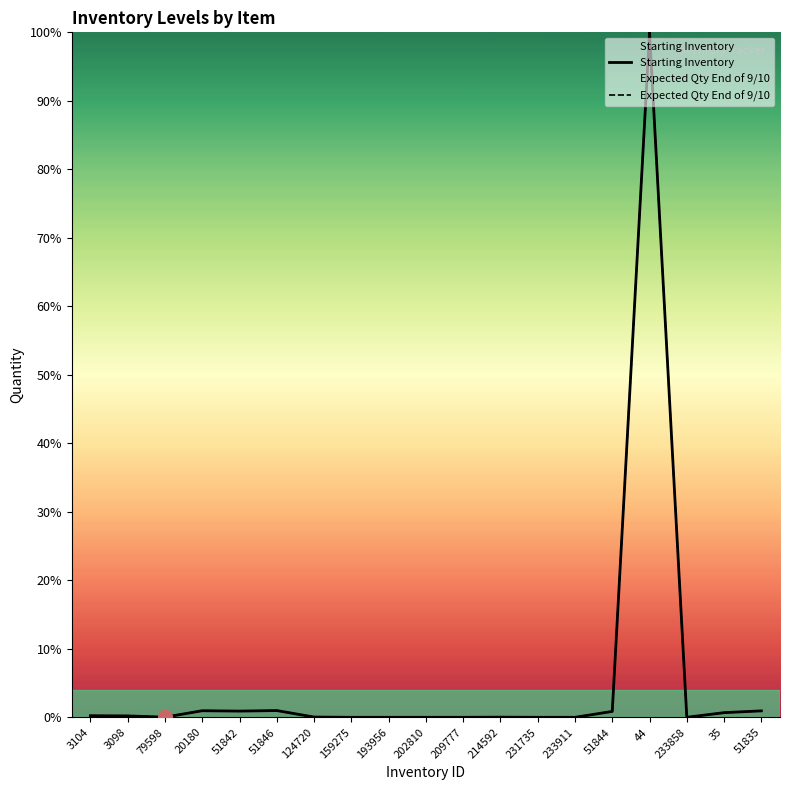

Which category has the highest value in the Expected Qty End of 9/10 series?

44